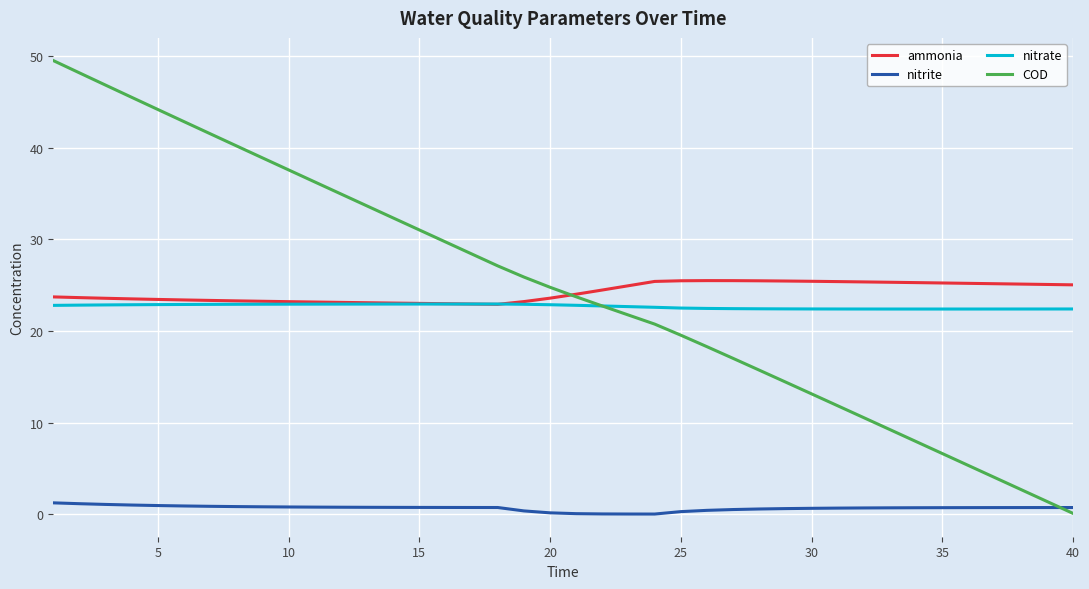

Rank the series by their maximum value, from lowest to highest.

nitrite, nitrate, ammonia, COD